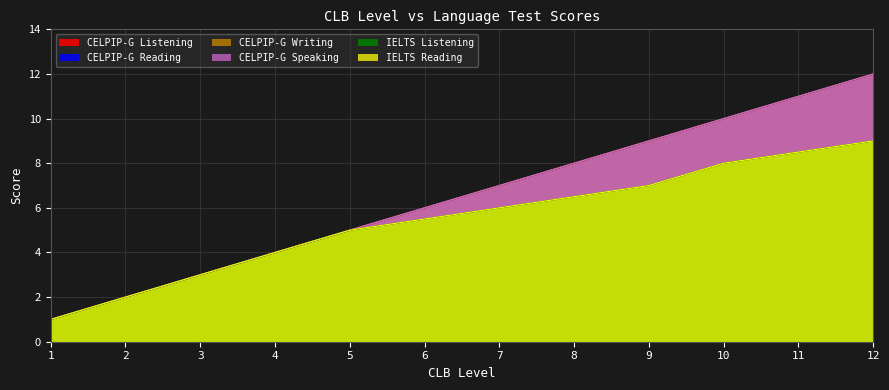

Is it true that CELPIP-G Listening equals 11.7 at 7?

False